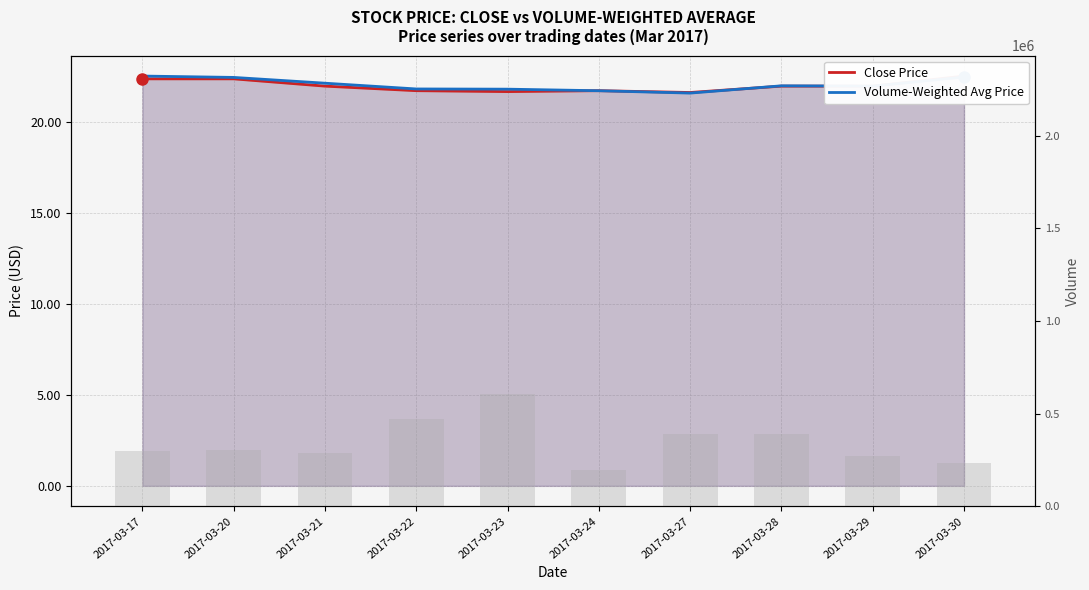

At which category is the sum across all series the highest?

2017-03-23